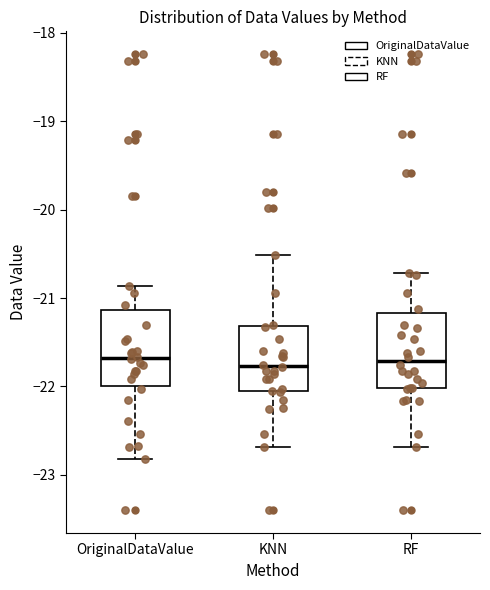

Reading left to right, transcribe this box plot: for each box, give where its median line is, the range the box spans, and where its two whiskers end, as read against the y-axis. The values are not printed on the chart, so give them approximately, as read against the axis.

OriginalDataValue: median -21.7, box -22.0 to -21.1, whiskers -22.8 to -20.9
KNN: median -21.8, box -22.0 to -21.3, whiskers -22.7 to -20.5
RF: median -21.7, box -22.0 to -21.2, whiskers -22.7 to -20.7